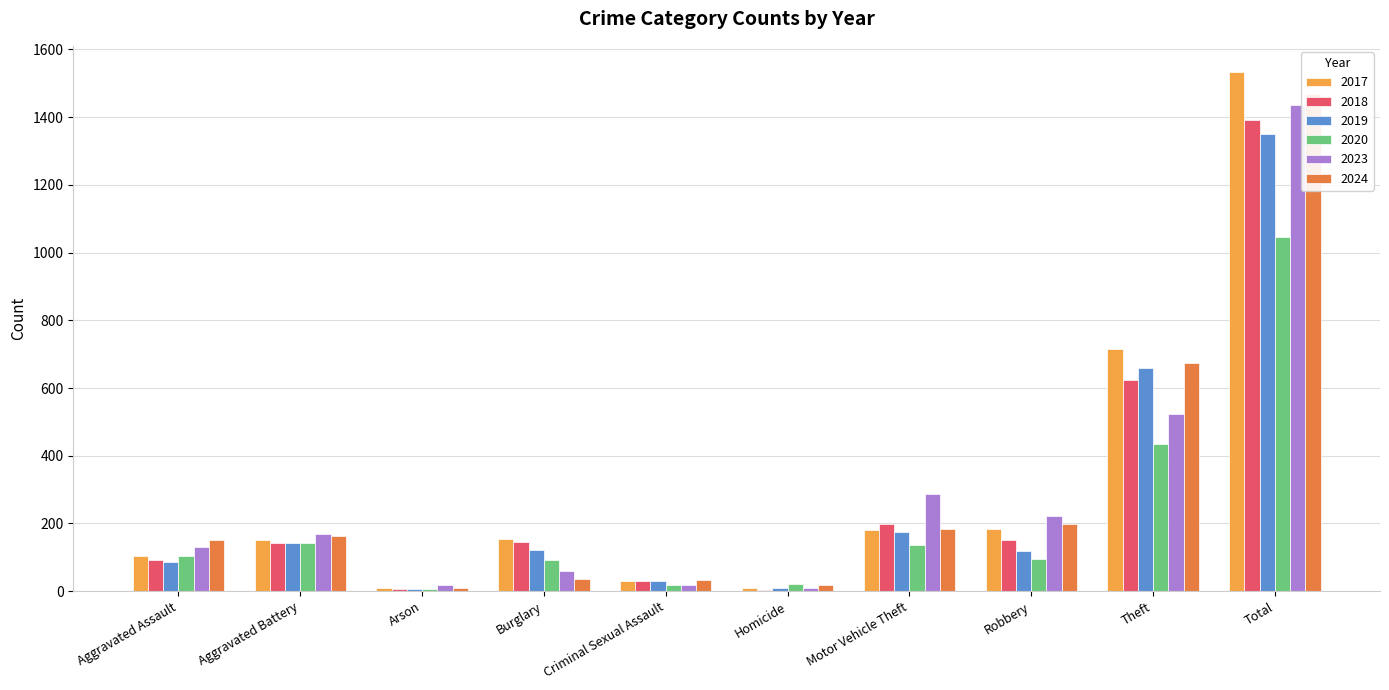

At Homicide, list the series in order from largest to smallest.

2020, 2024, 2019, 2023, 2017, 2018